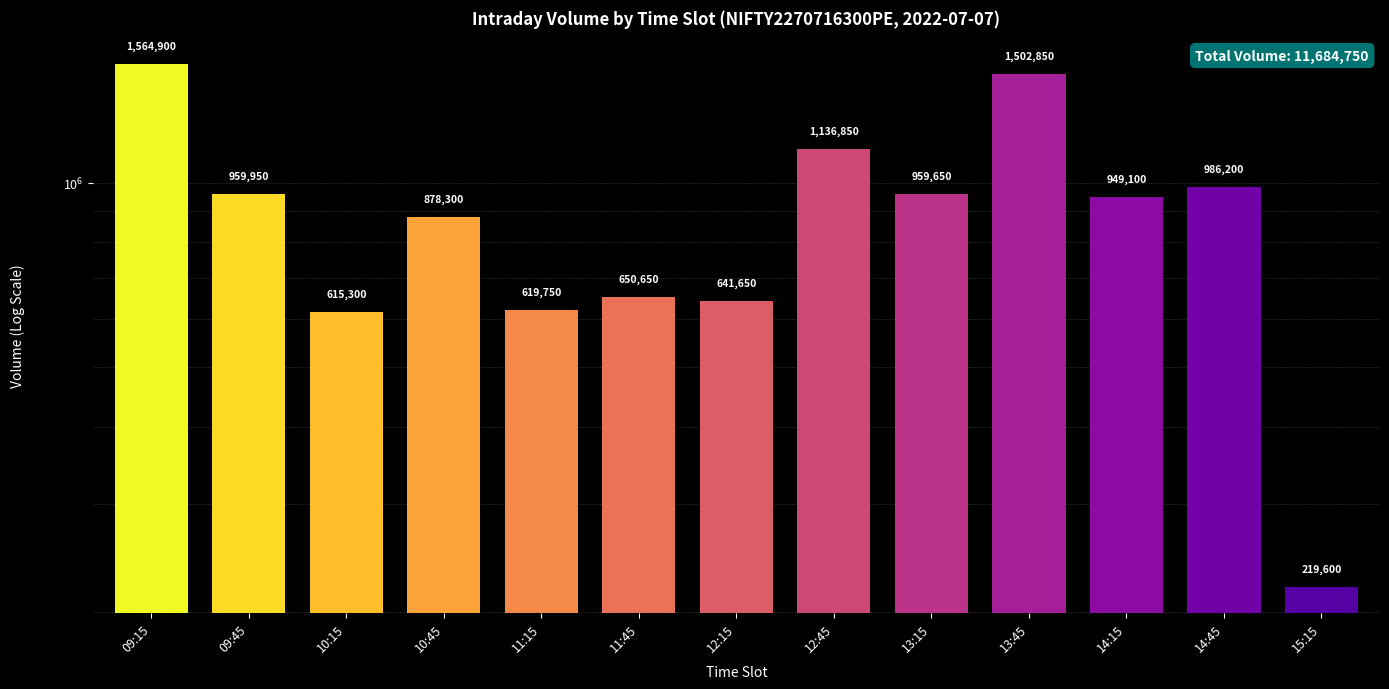

What is the smallest value displayed?

219600